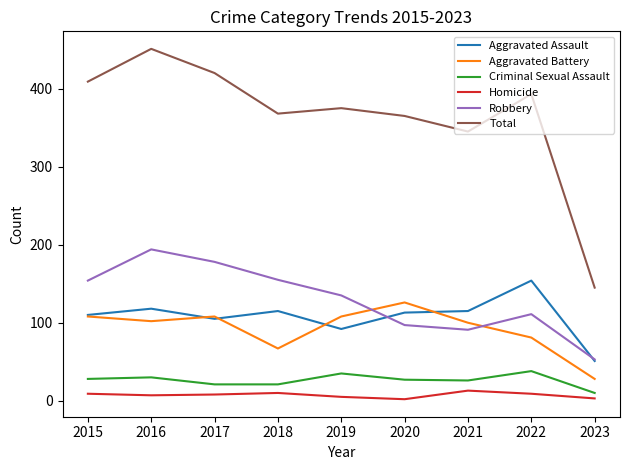

What is the difference between the highest and lowest values at 2022?

384